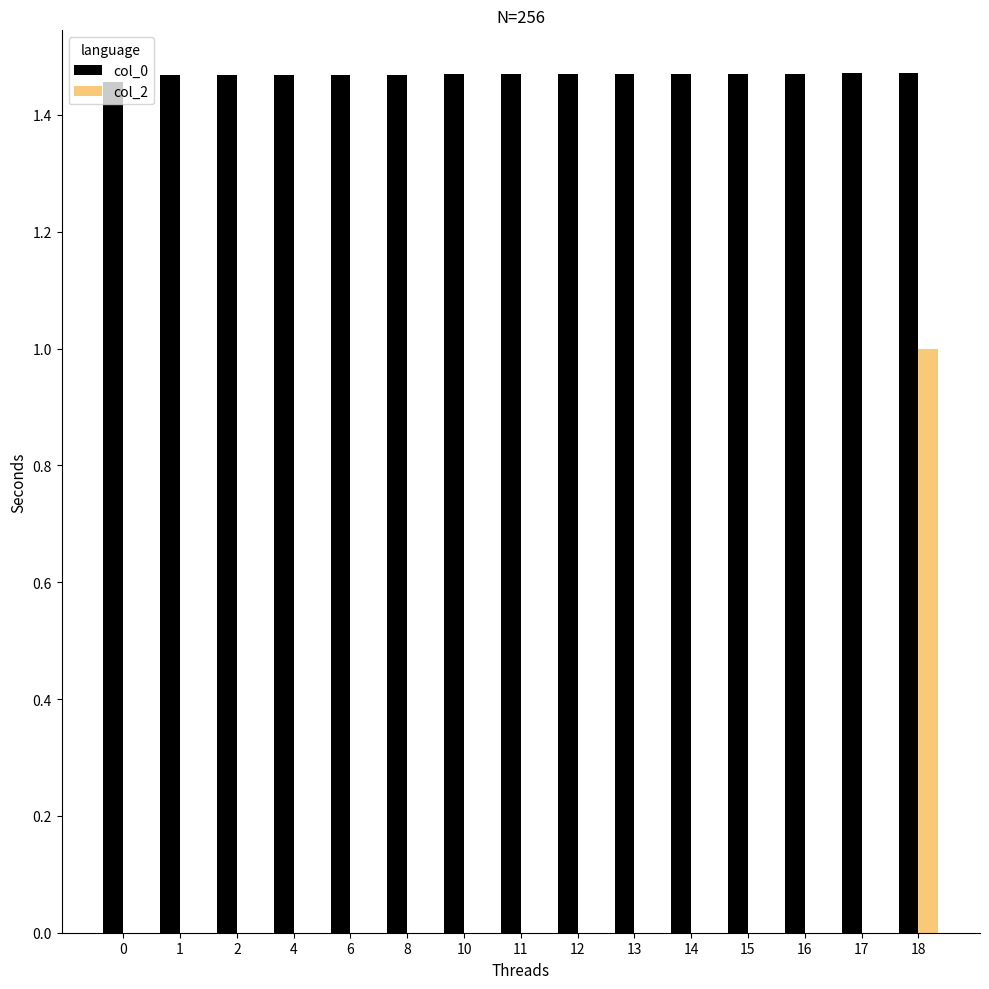

Which series has the largest total across all categories?

col_0